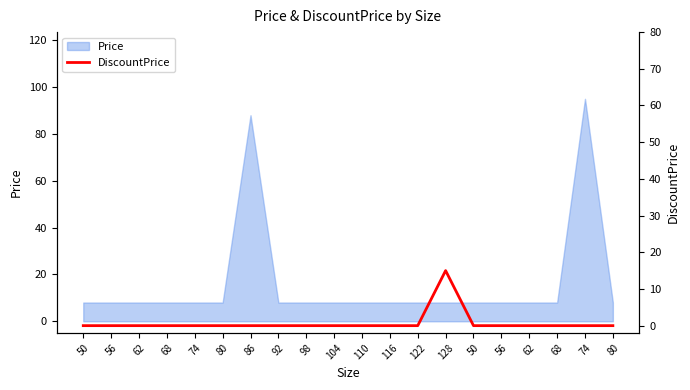

Which label corresponds to the smallest value in the chart?

50